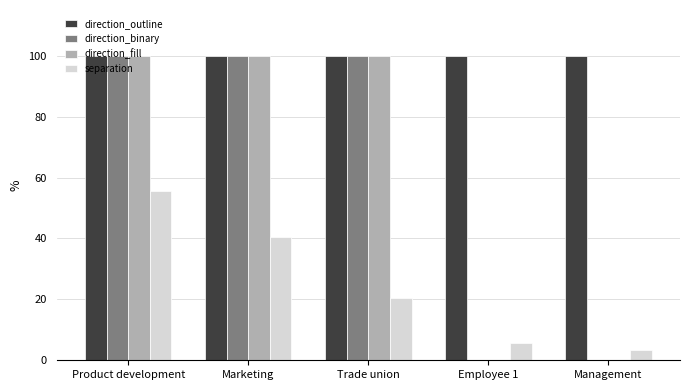

List the series in order of their peak value, lowest first.

separation, direction_outline, direction_binary, direction_fill